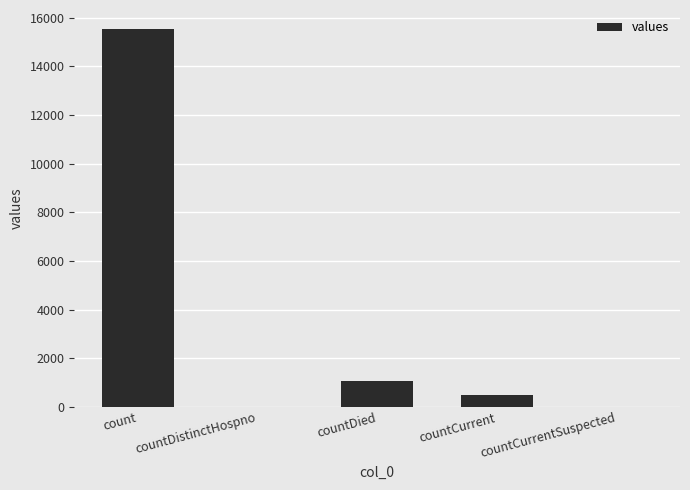

Reading left to right, what are all the values shown in this chart?

count=15532	countDistinctHospno=0	countDied=1083	countCurrent=486	countCurrentSuspected=0